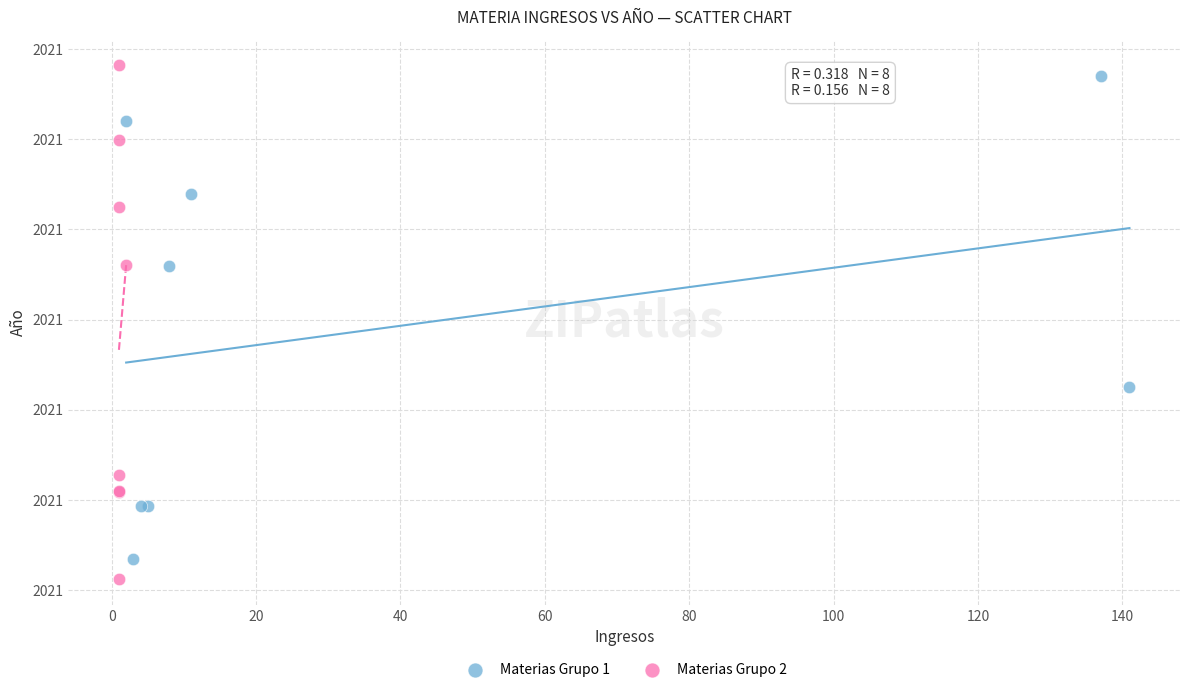

What are all the series names shown in the legend?

Materias Grupo 1, Materias Grupo 2